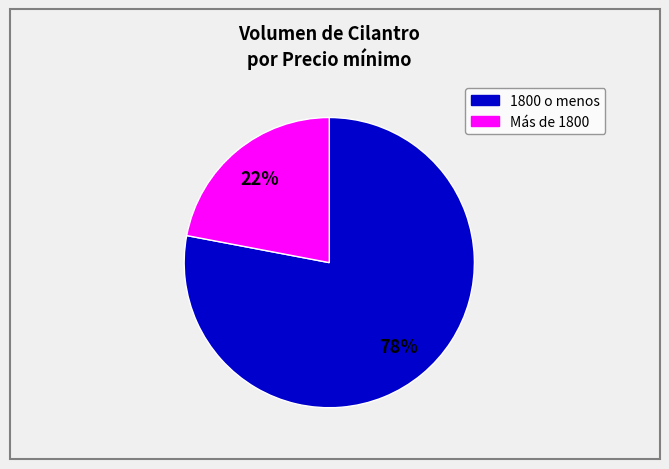

Is there a majority slice in this chart?

Yes